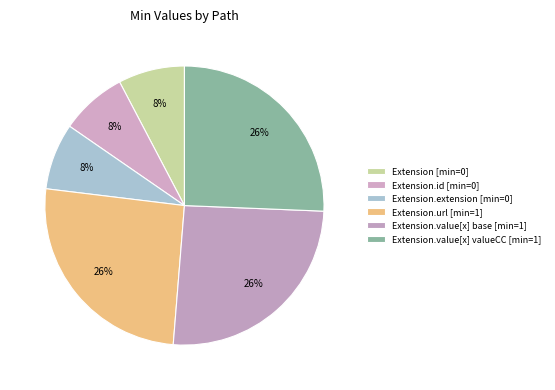

Count the number of slices in the pie.

6